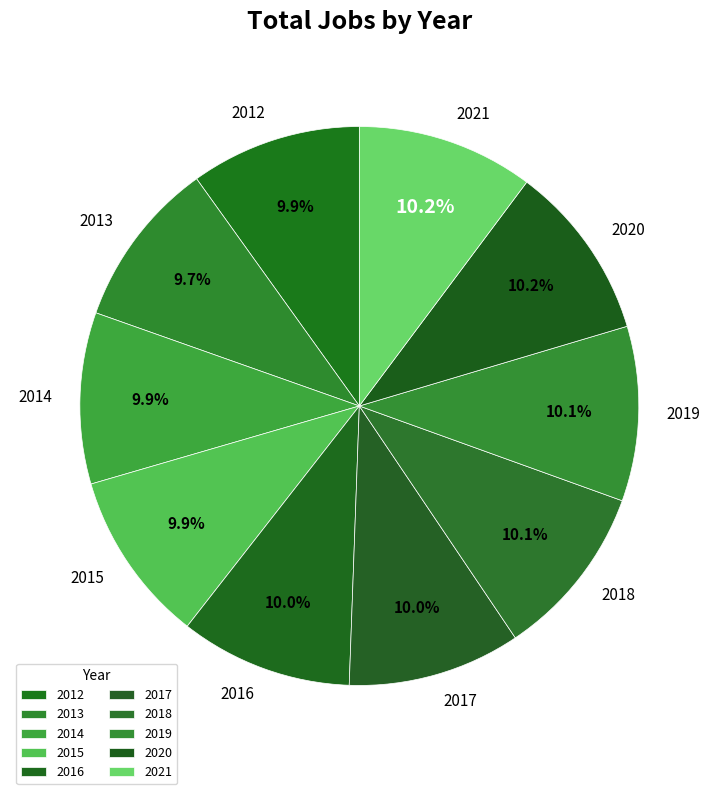

How much of the chart is everything except 2016?

90.0%